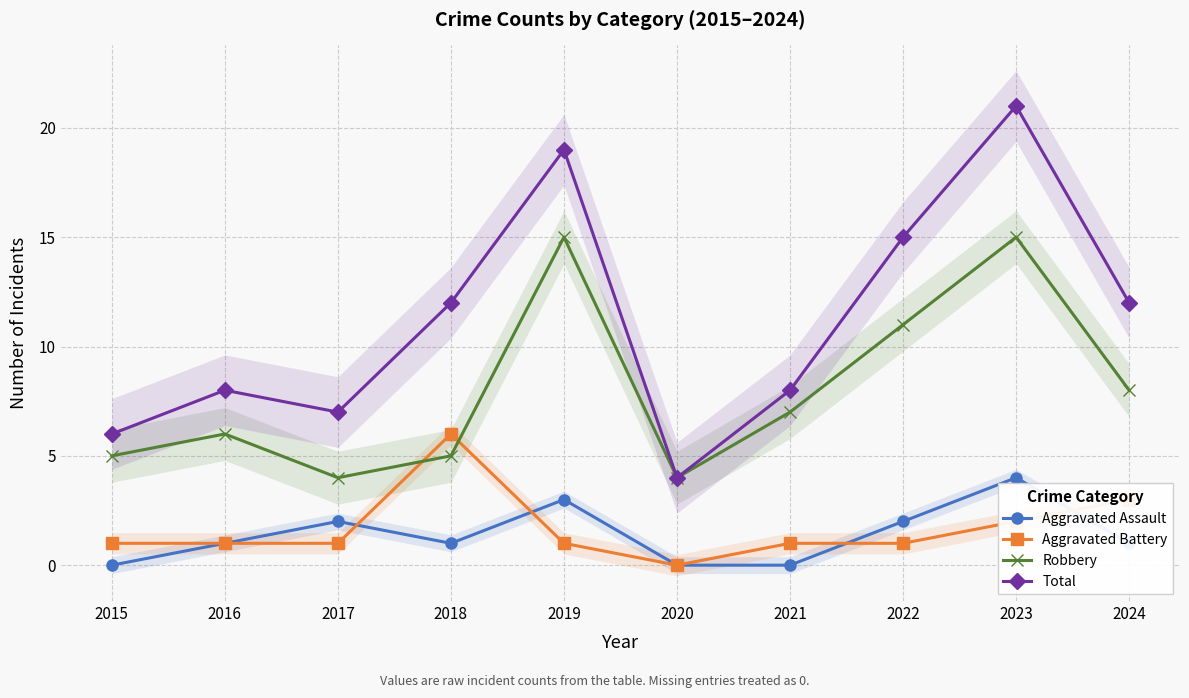

Between 2016 and 2022, which series saw the biggest shift?

Total